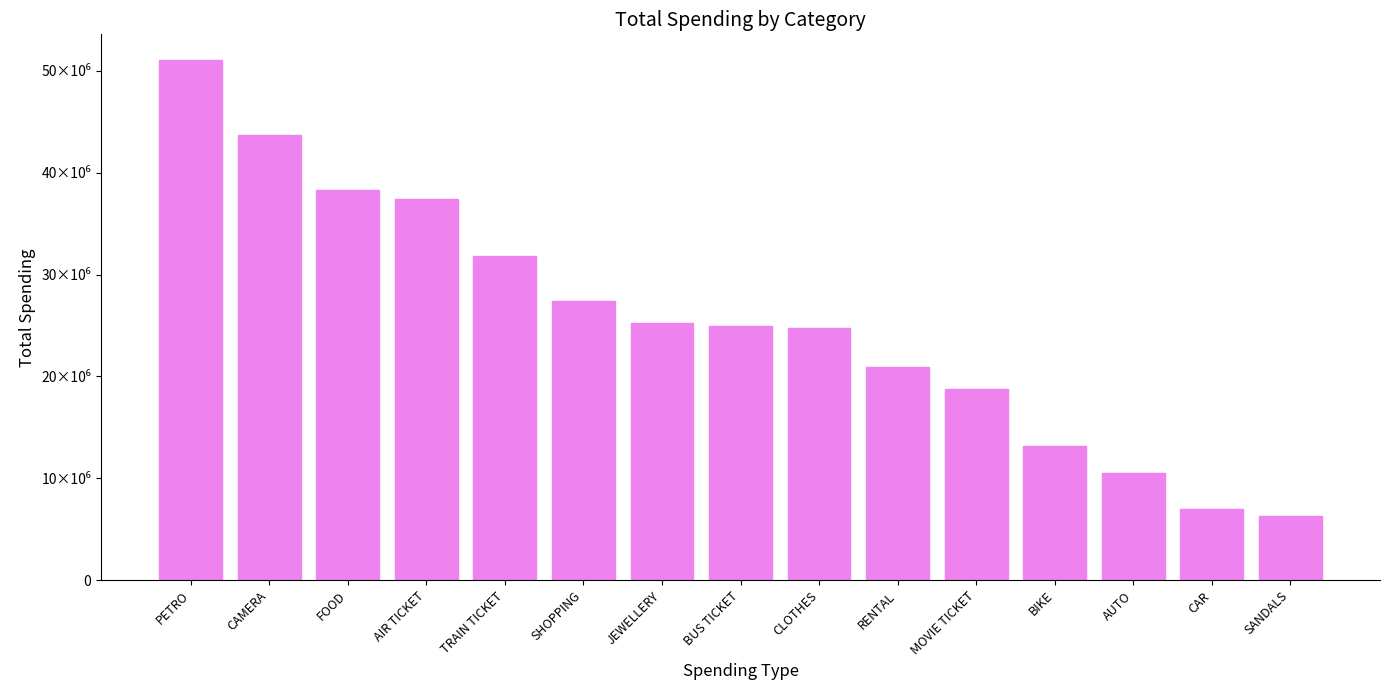

Are the bars horizontal?

No